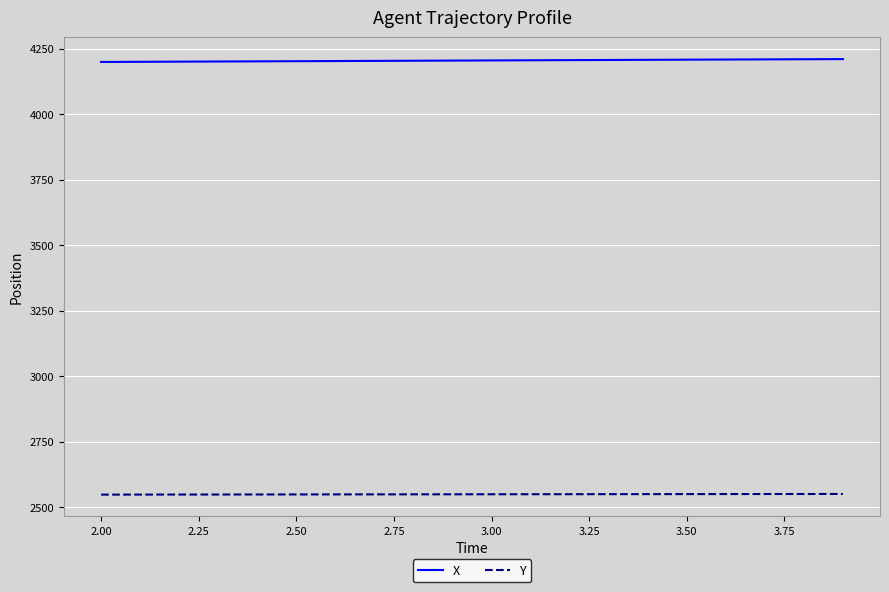

True or false: Y and X intersect in this chart.

False